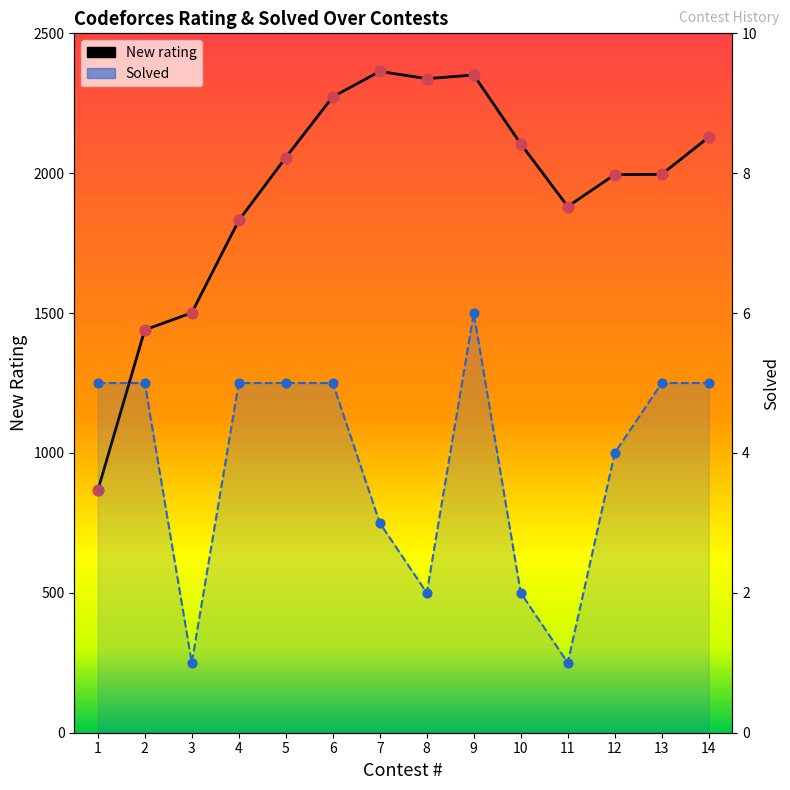

Which series has the largest Y range (max minus min)?

New rating